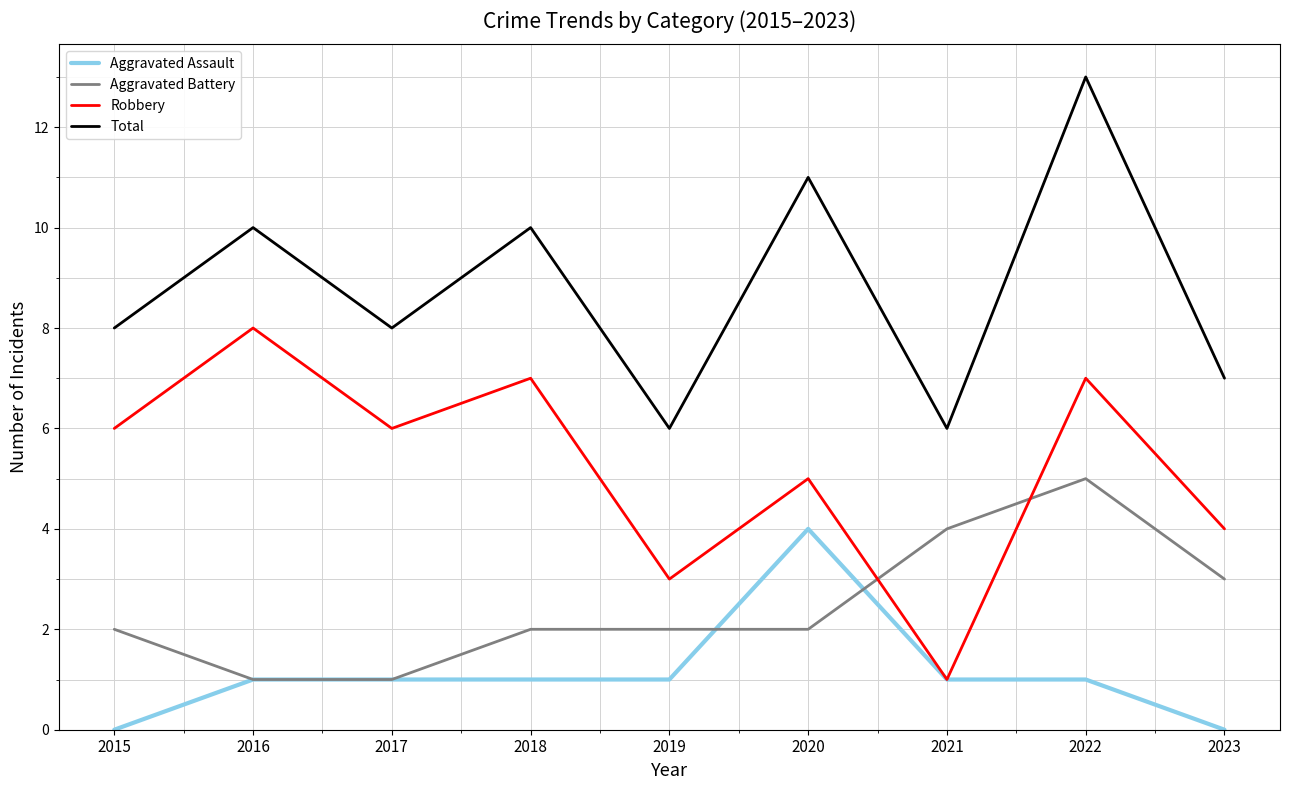

Rank the series at 2023 from lowest to highest value.

Aggravated Assault, Aggravated Battery, Robbery, Total